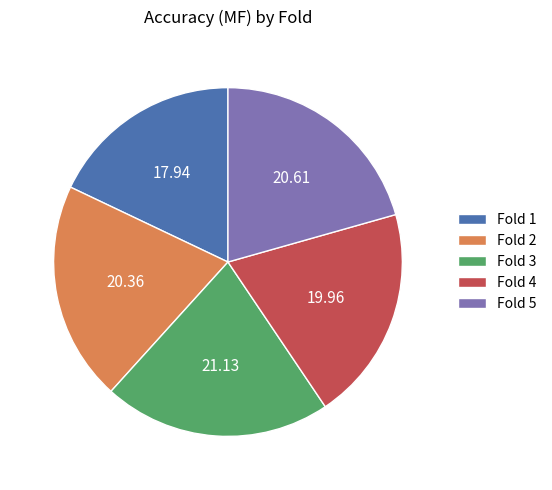

Is the sum of Fold 1 and Fold 5 greater than half?

No